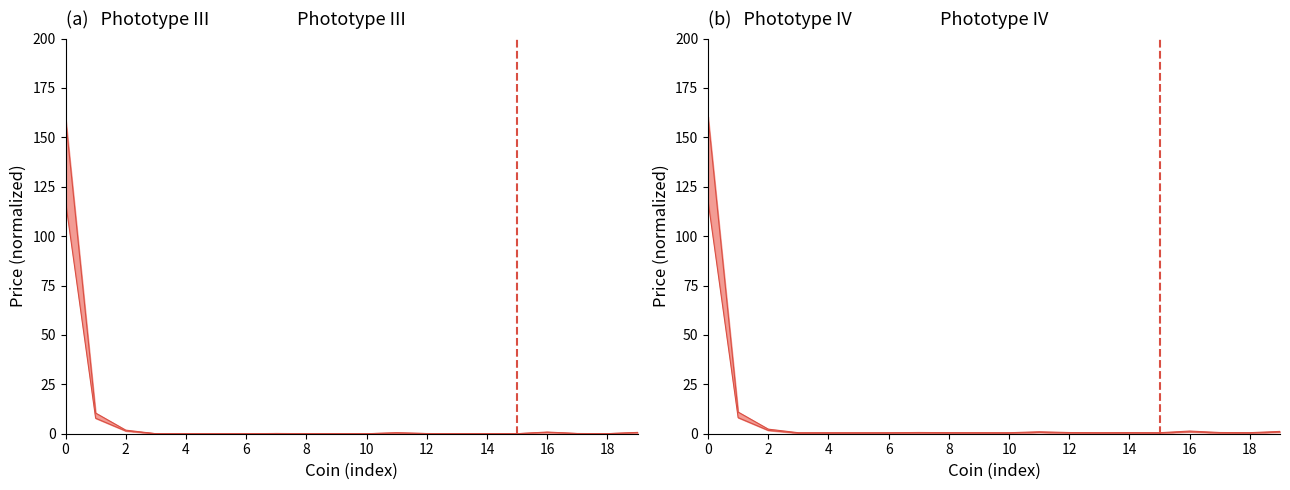

How many categories are shown in the chart?

20